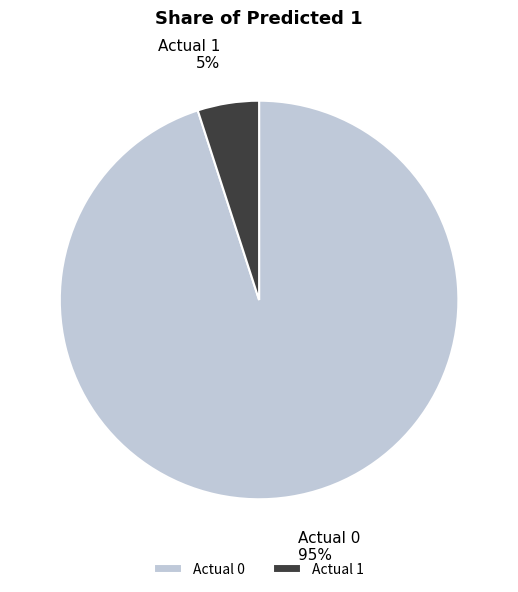

To the nearest percent, what is the difference between the Actual 1 and Actual 0 slice percentages?

90%